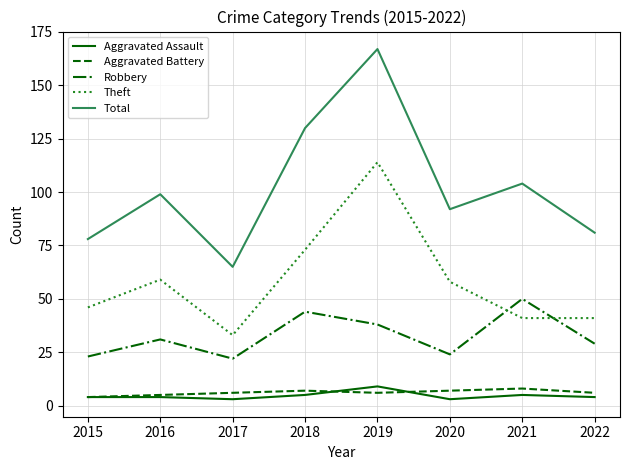

What is the highest value of the Aggravated Battery series?

8